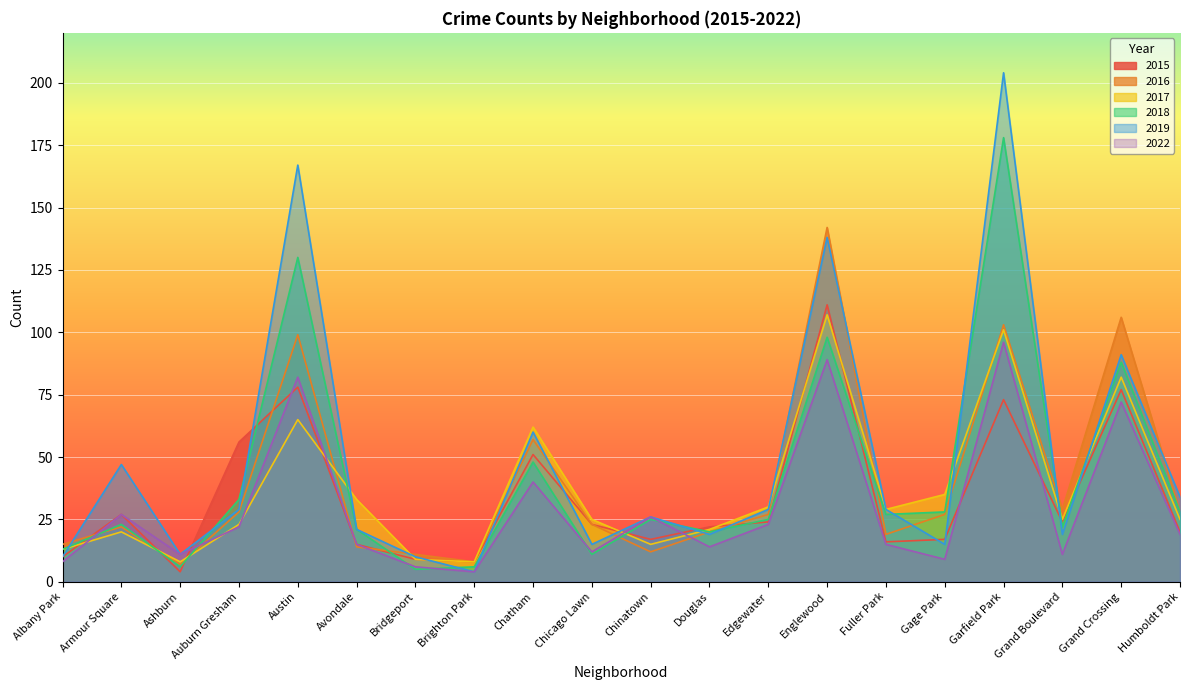

Where is the first local maximum for 2017?

Armour Square